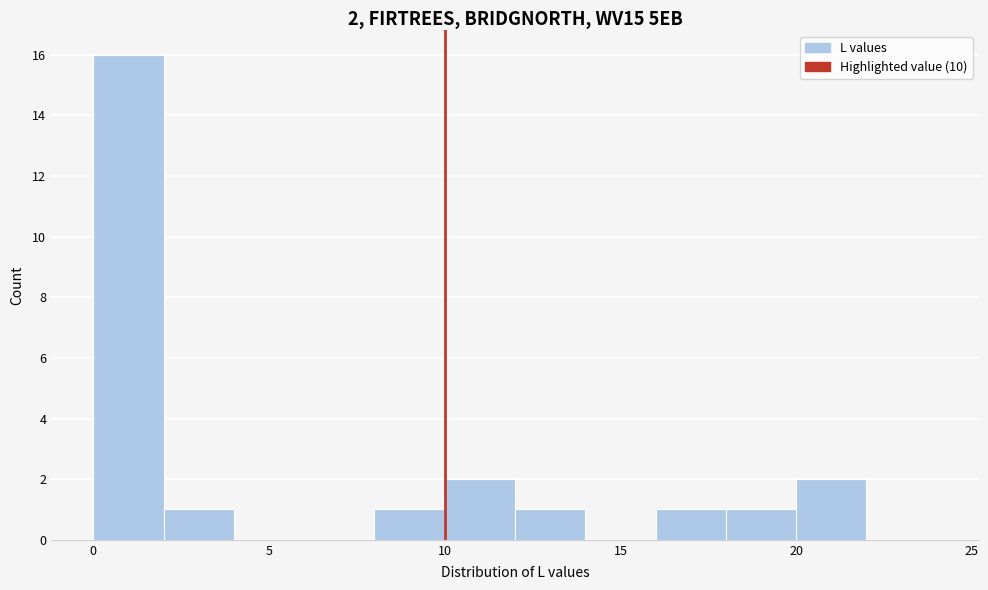

Over which range of the x-axis is the bar tallest?

0 to 2